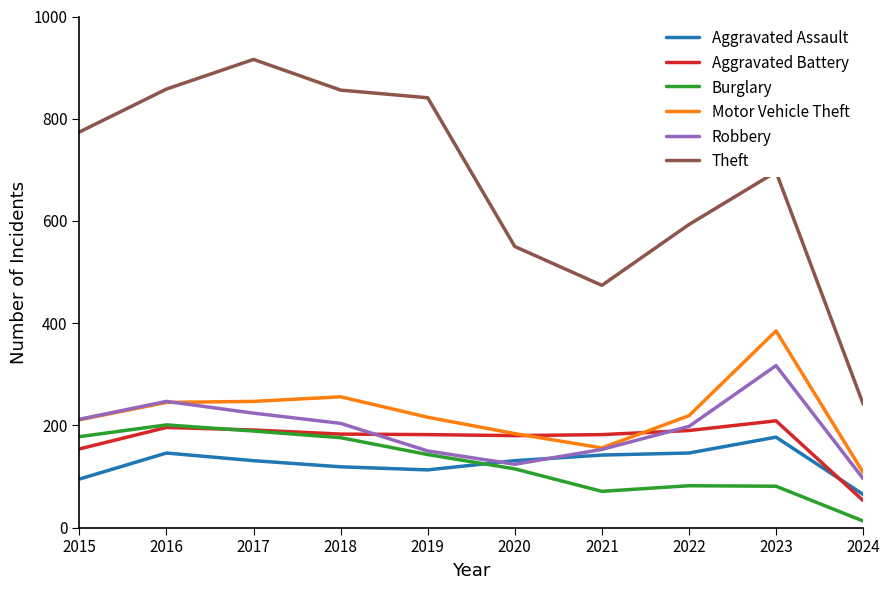

True or false: Theft and Motor Vehicle Theft intersect in this chart.

False